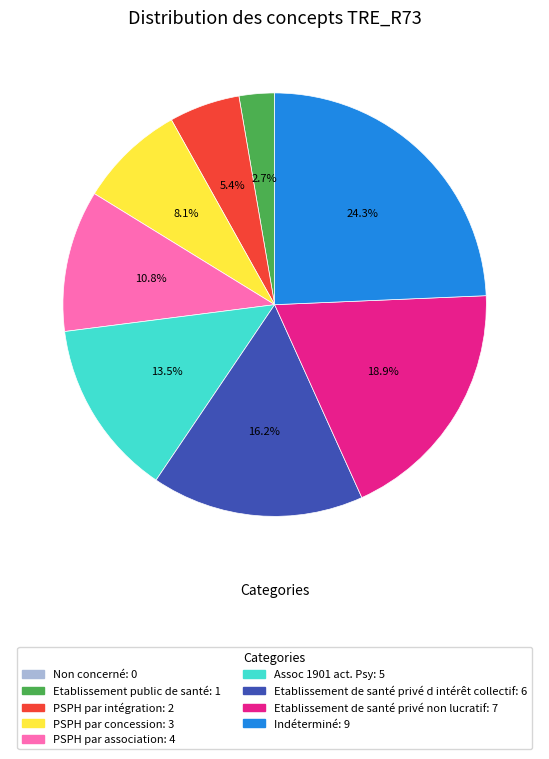

Does Indéterminé account for over 50% of the chart?

No